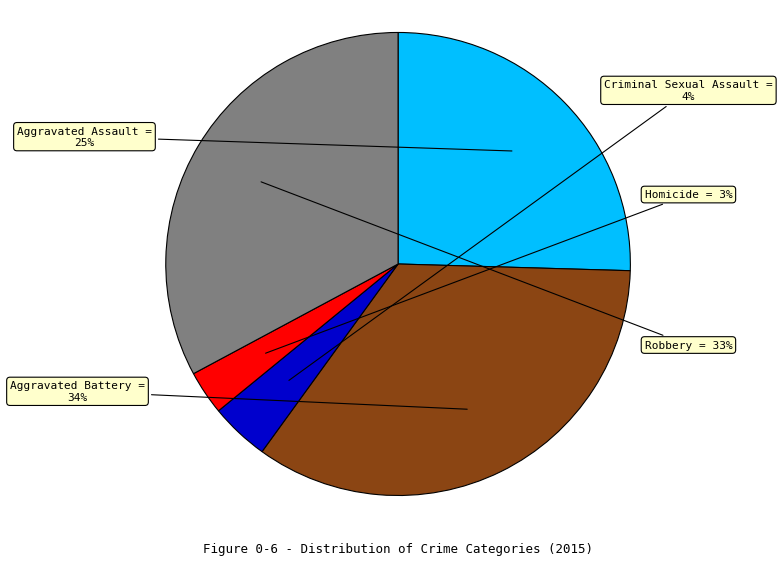

Is there any slice that represents more than half of the pie?

No